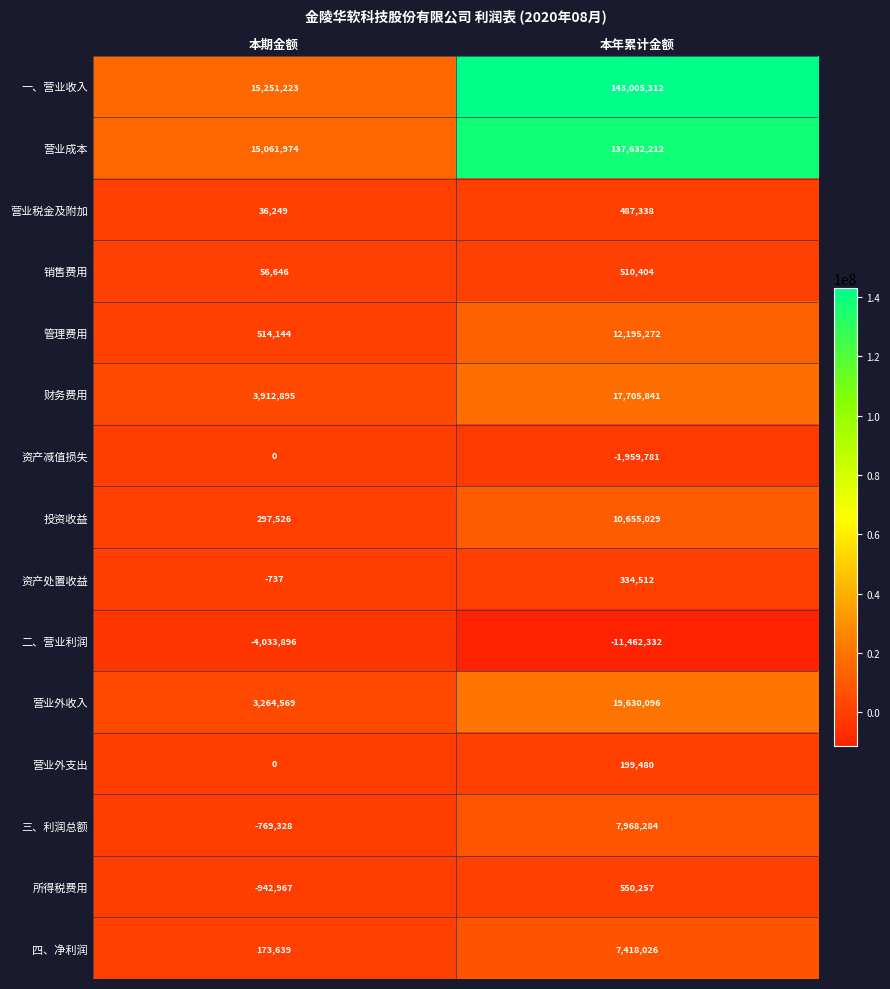

Between 本期金额 and 本年累计金额, which series saw the biggest shift?

一、营业收入